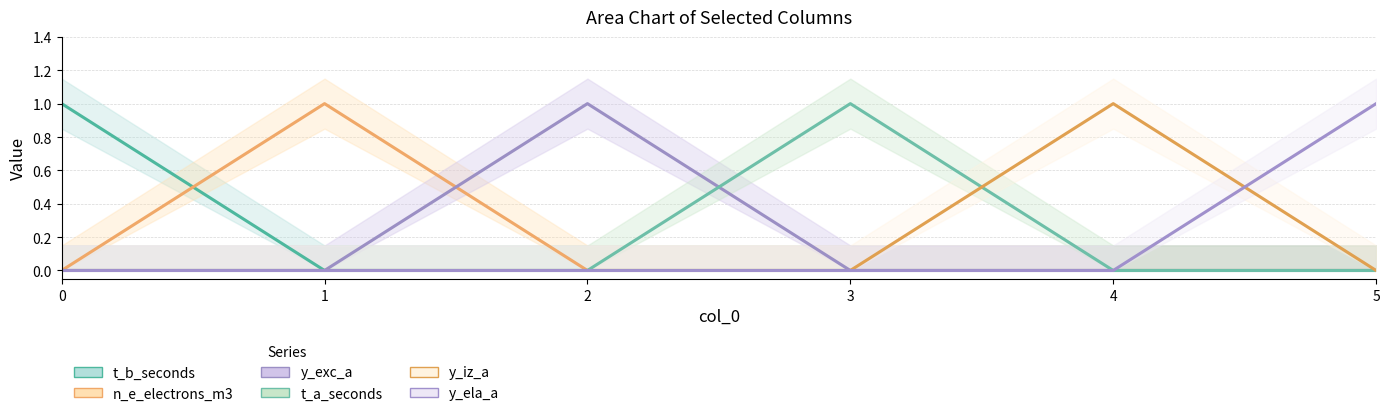

How many lines are shown in the chart?

6